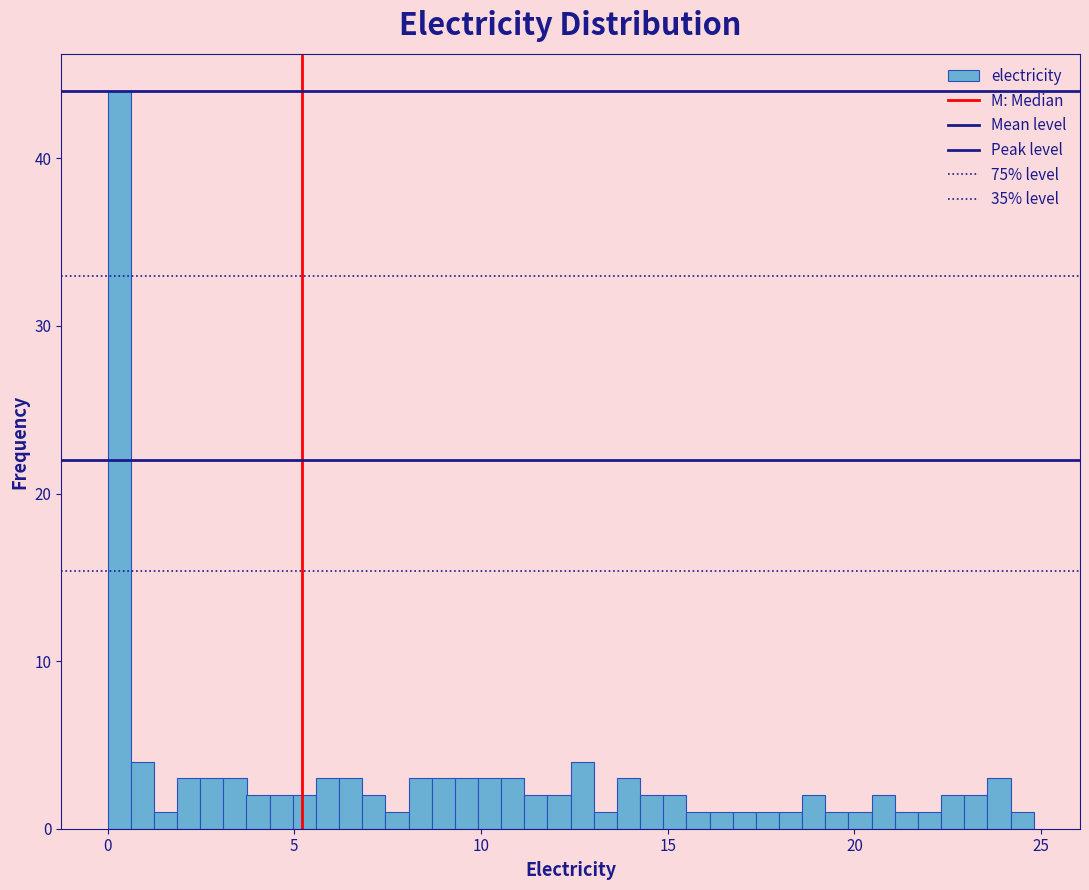

Read against the x-axis, roughly where is the centre of the tallest bar?

0.5